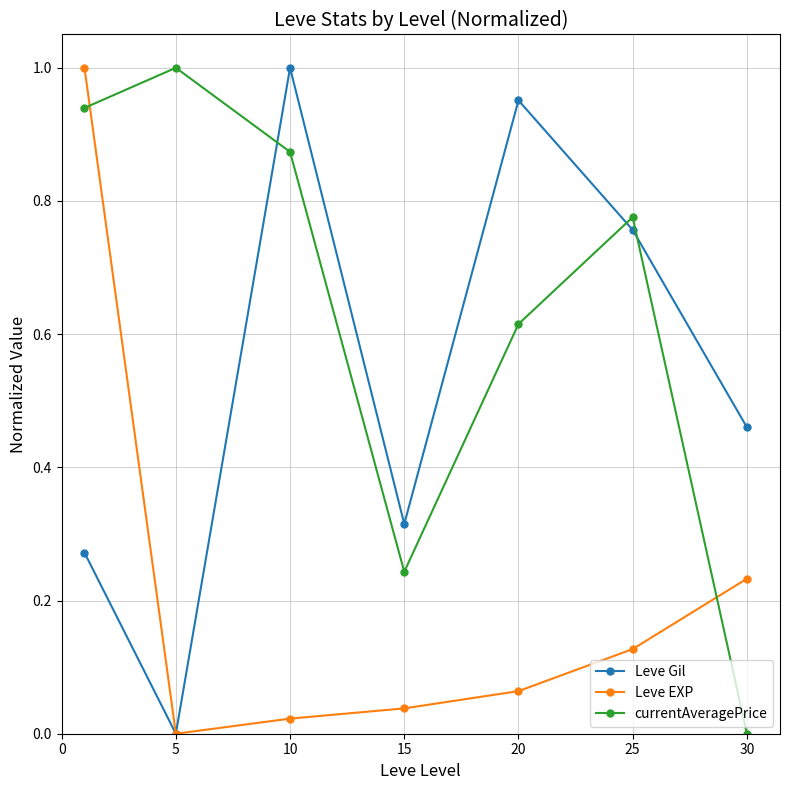

In Leve Gil, how many points are lower than both neighbors (excluding endpoints)?

2